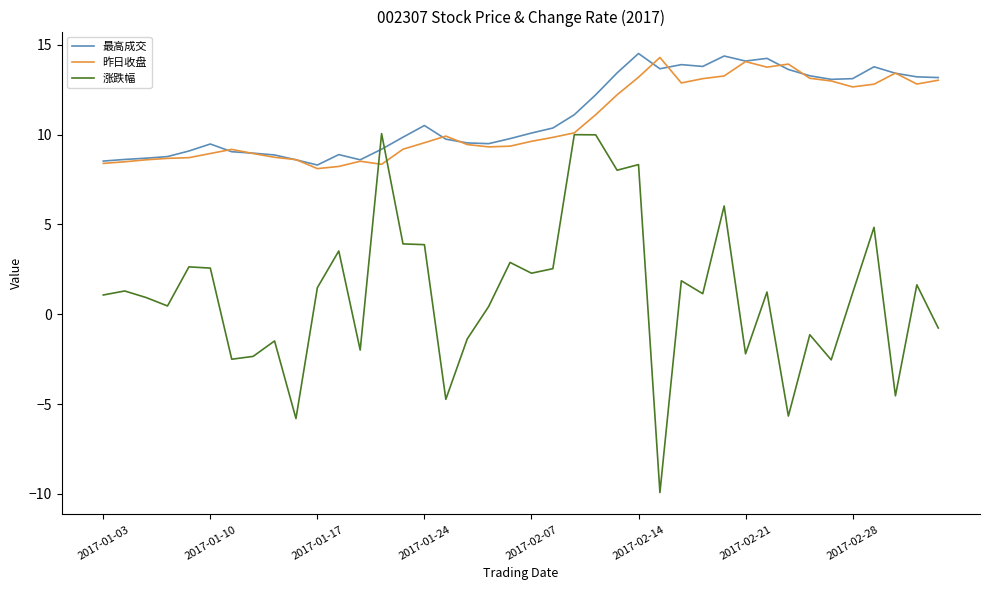

How many positive values does the 涨跌幅 series have?

26